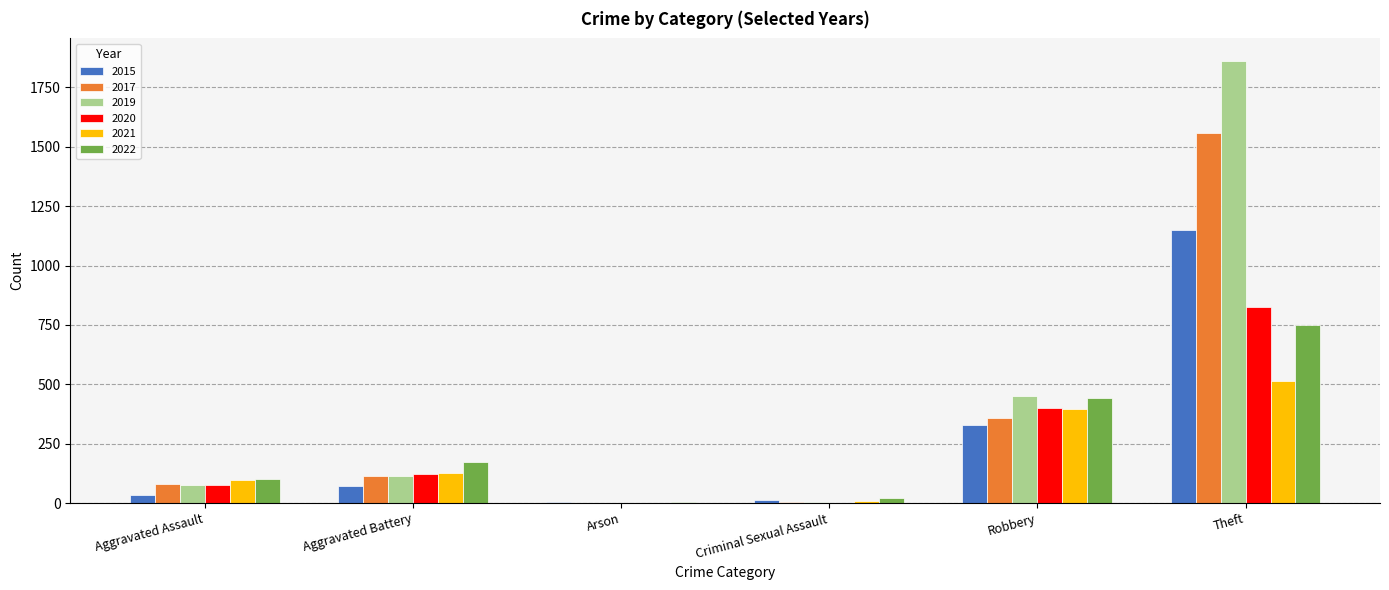

The value of 2022 at Aggravated Battery is 90. True or false?

False